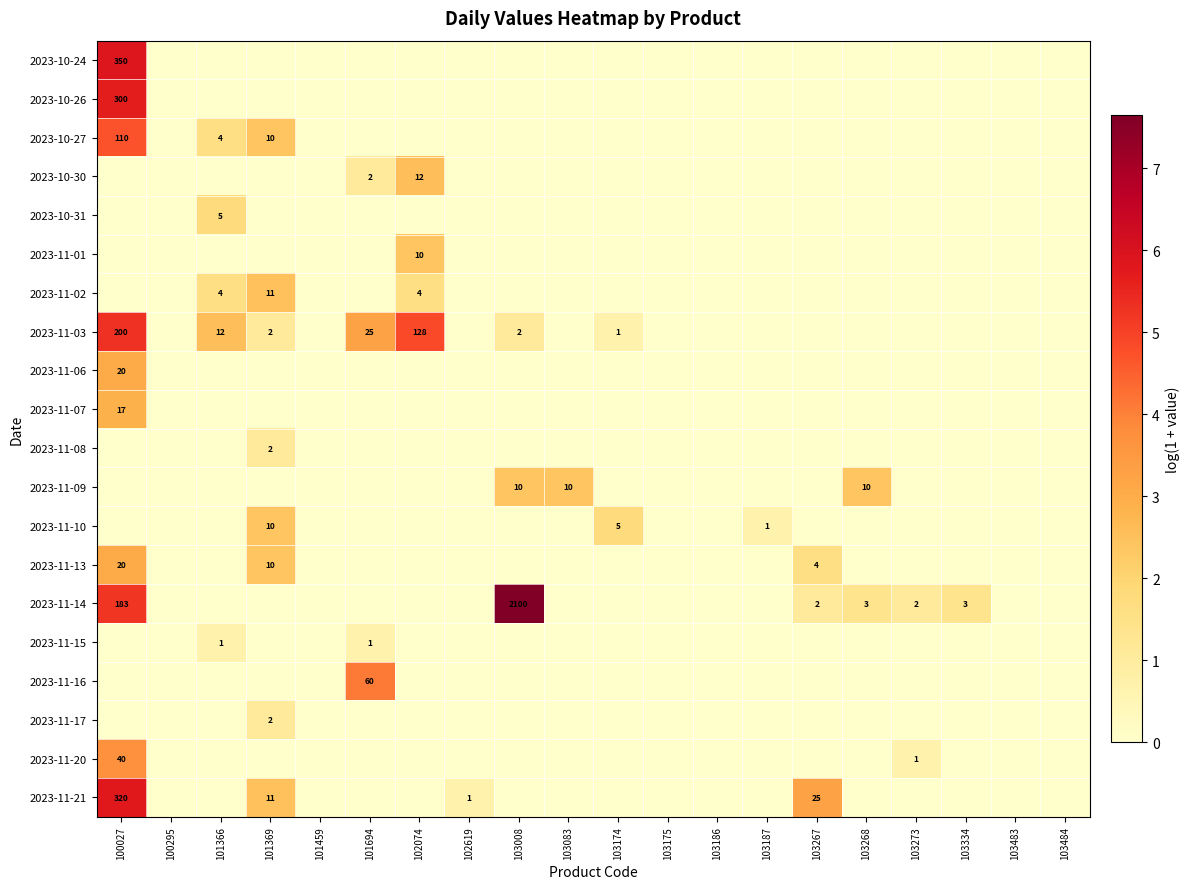

True or false: 2023-10-27 has a value of 3.2 at 101369.

False